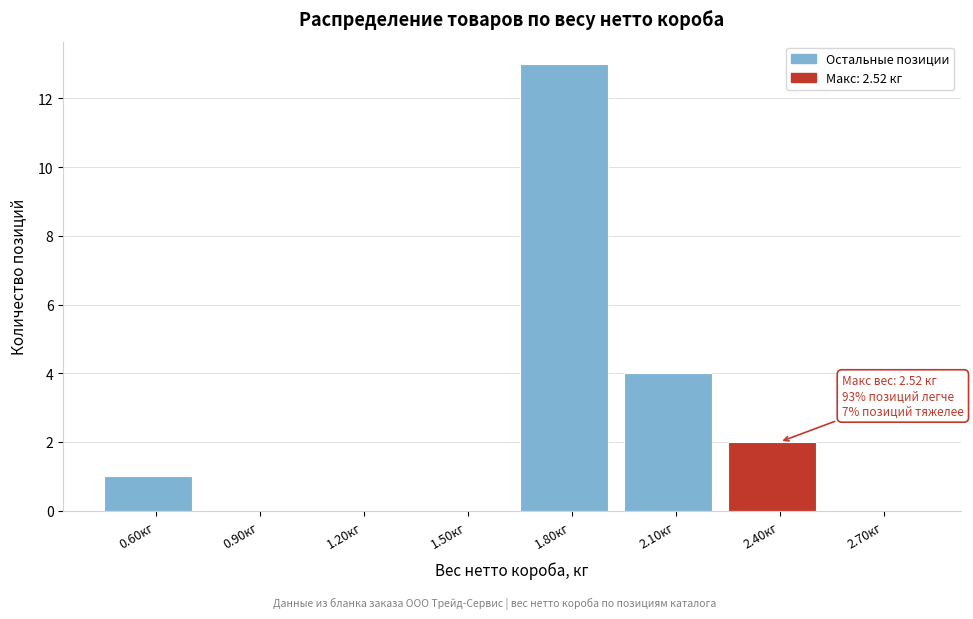

Which range on the x-axis has the tallest bar?

1.65 to 1.95